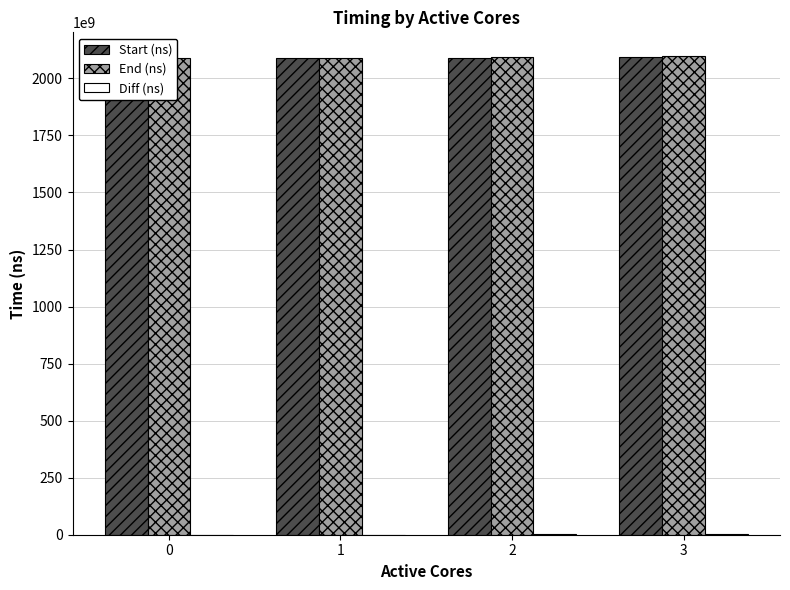

What are all the series names shown in the legend?

Start (ns), End (ns), Diff (ns)